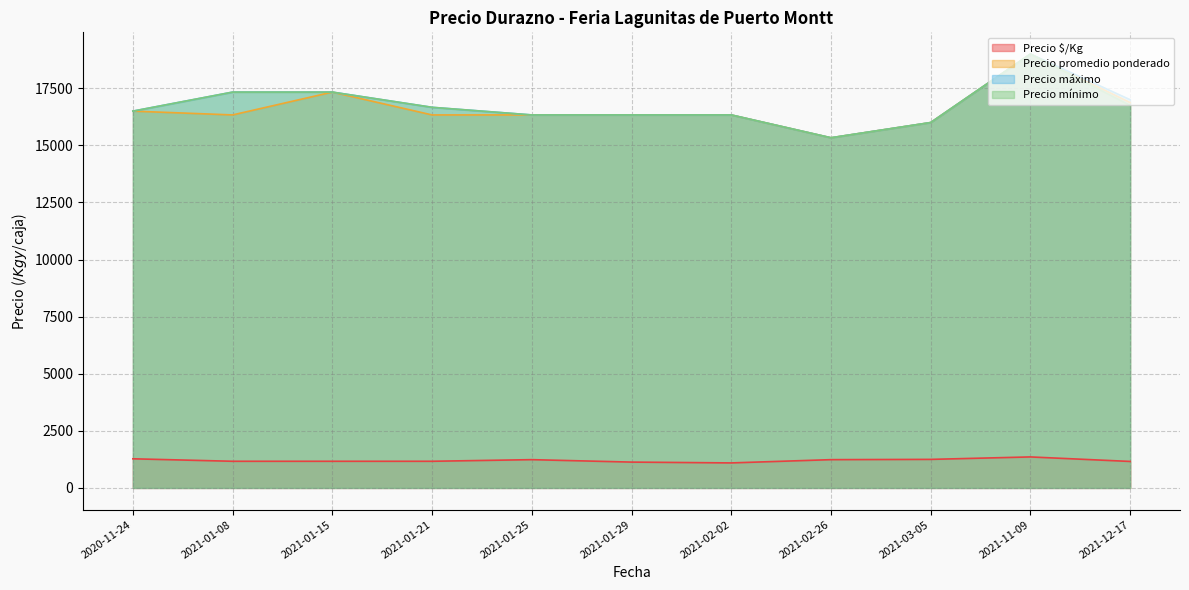

The value of Precio máximo at 2021-11-09 is 26516.2. True or false?

False